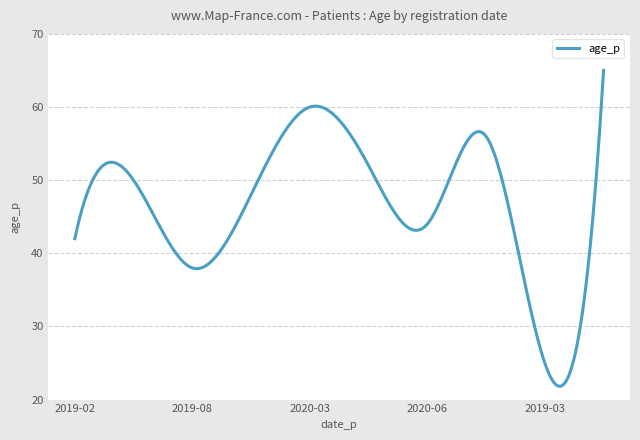

What is the greatest value displayed?

65.0